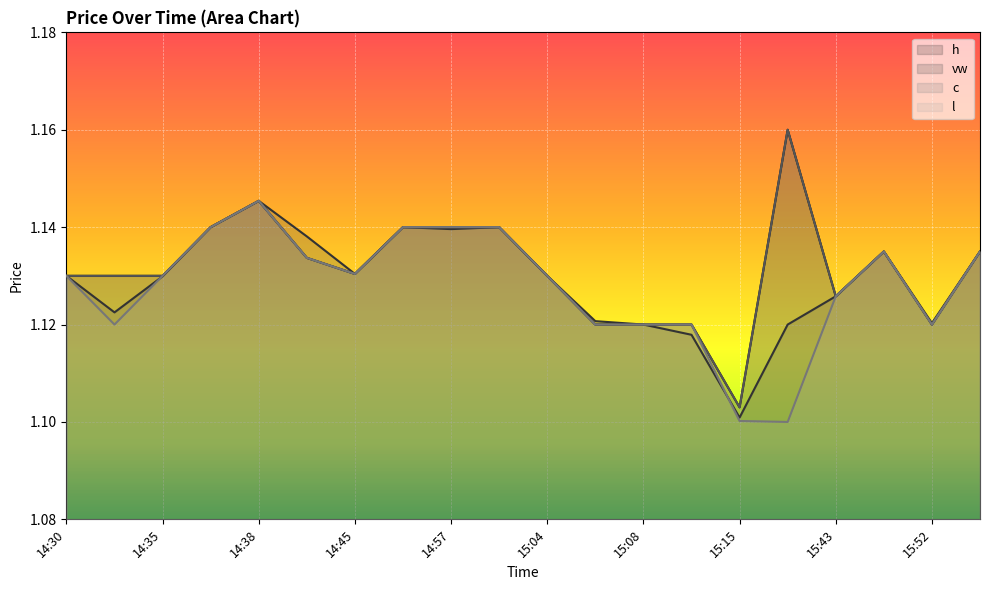

At which label is c closest to 1?

15:15